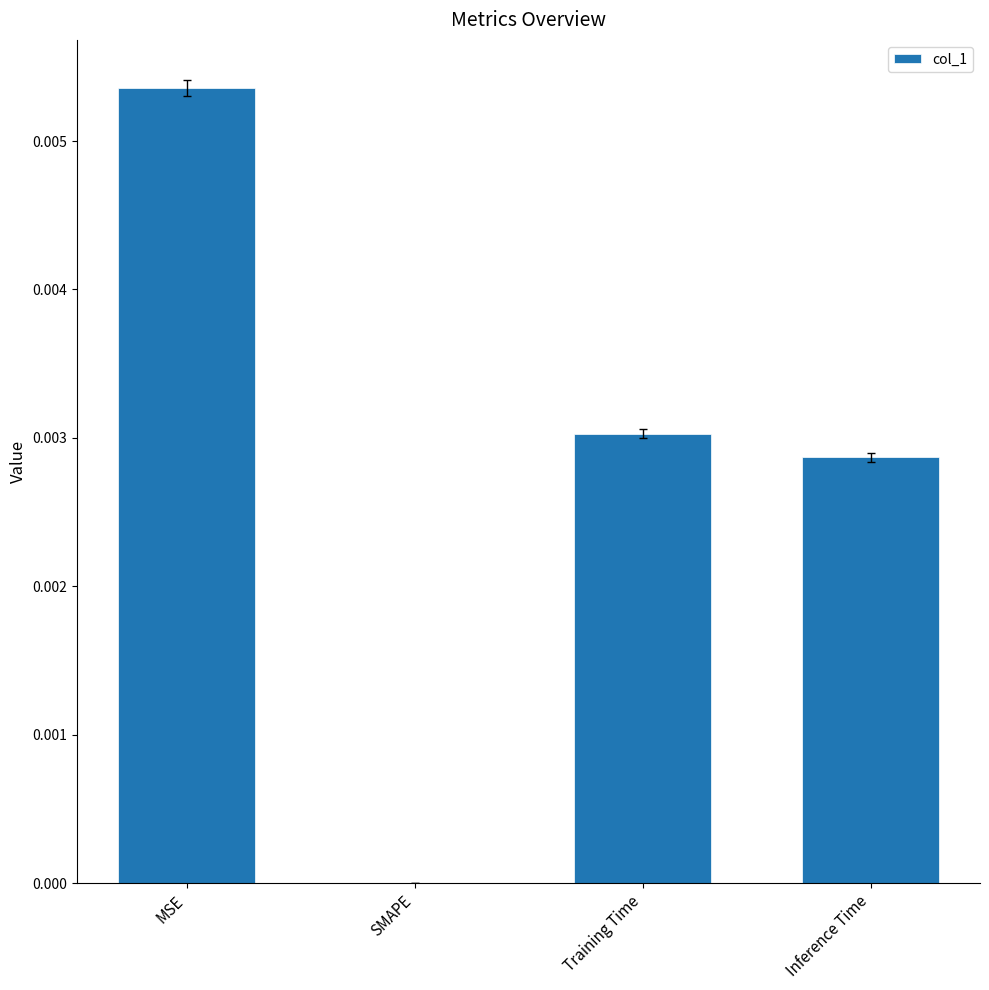

Are the bars grouped side by side (vs. stacked)?

No